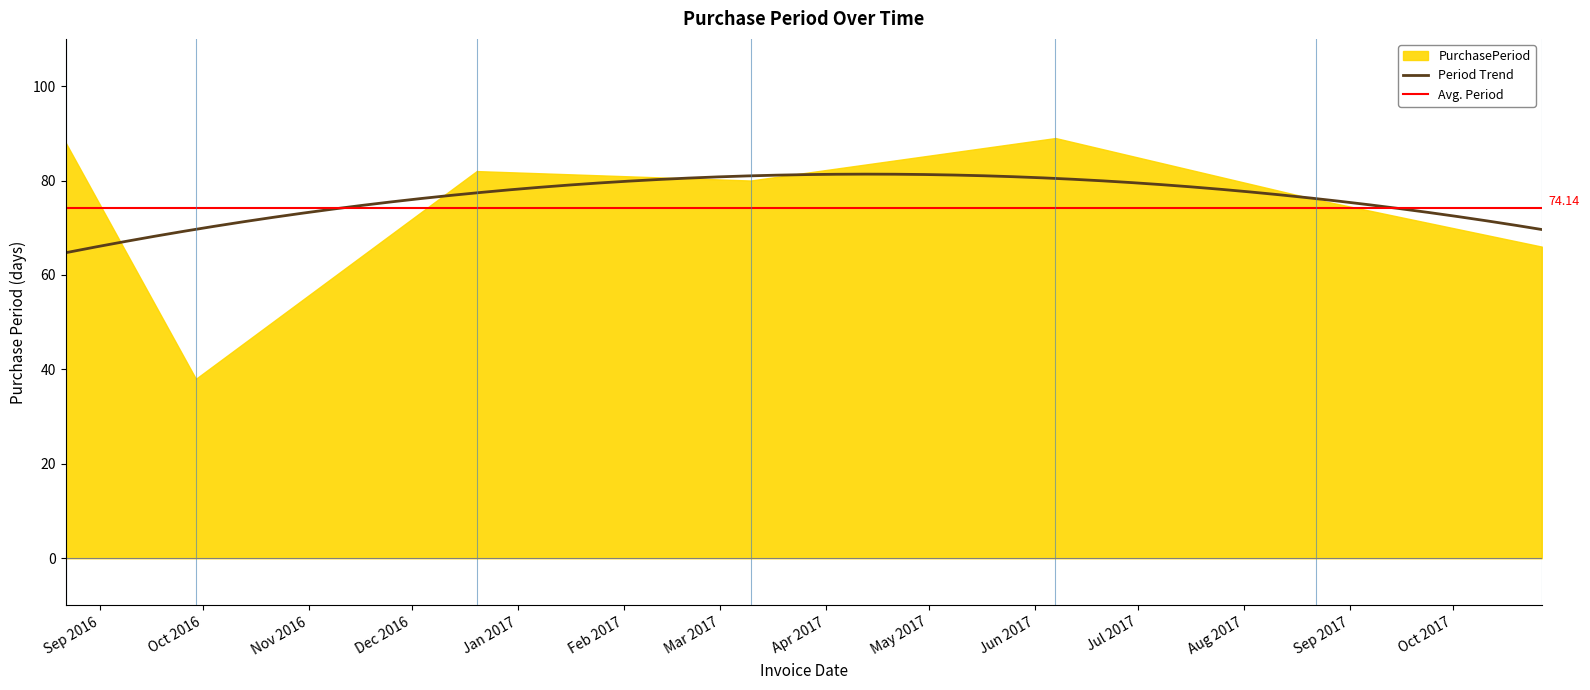

What position from the right is 2017-08-22?

2